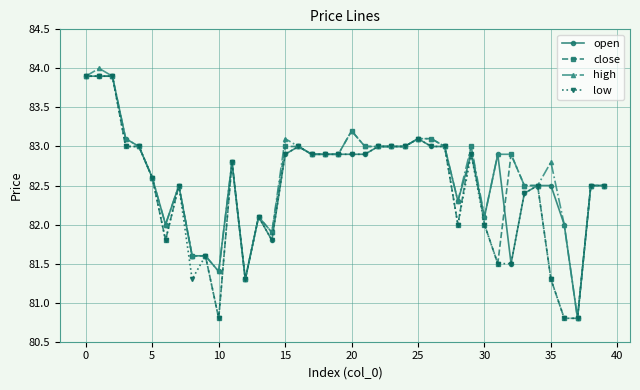

How many data points does each series have?

40